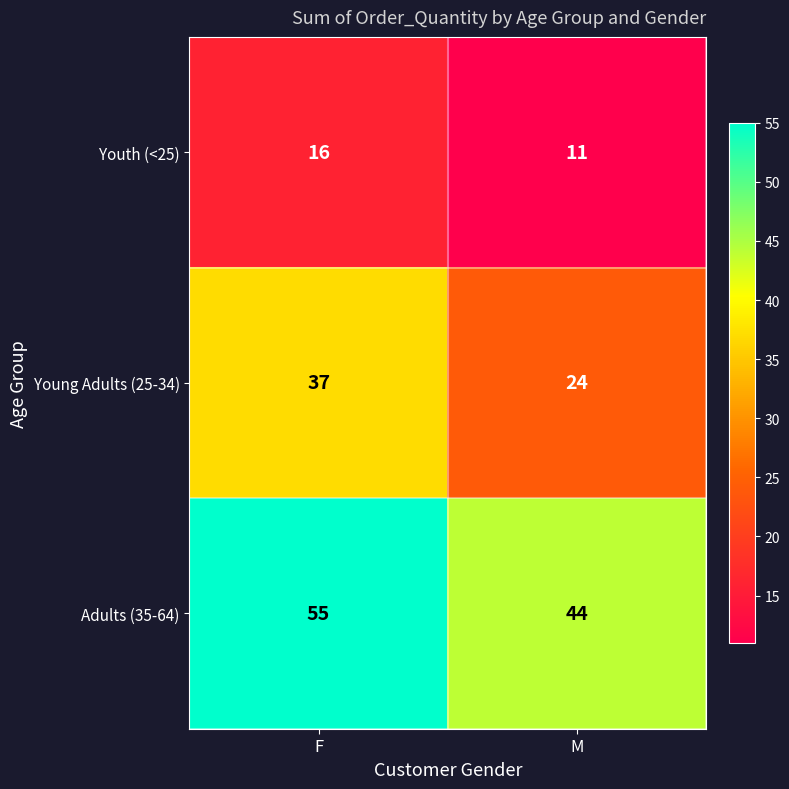

How many series are shown in this chart?

3